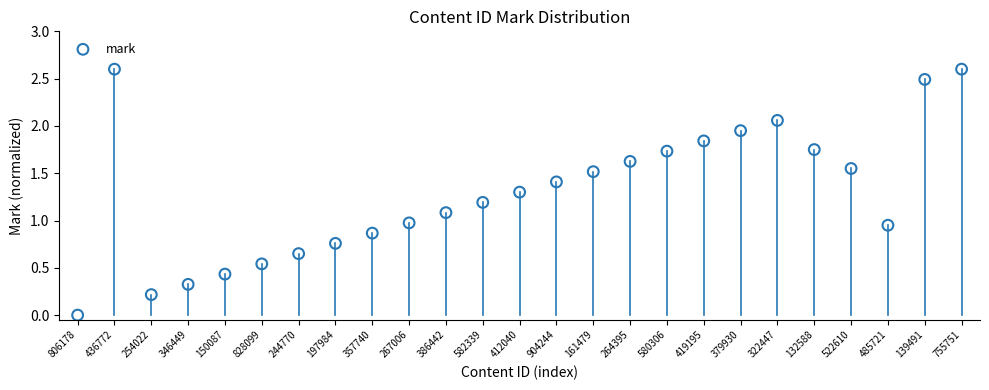

What is the range of Y values (max minus min)?

2.6